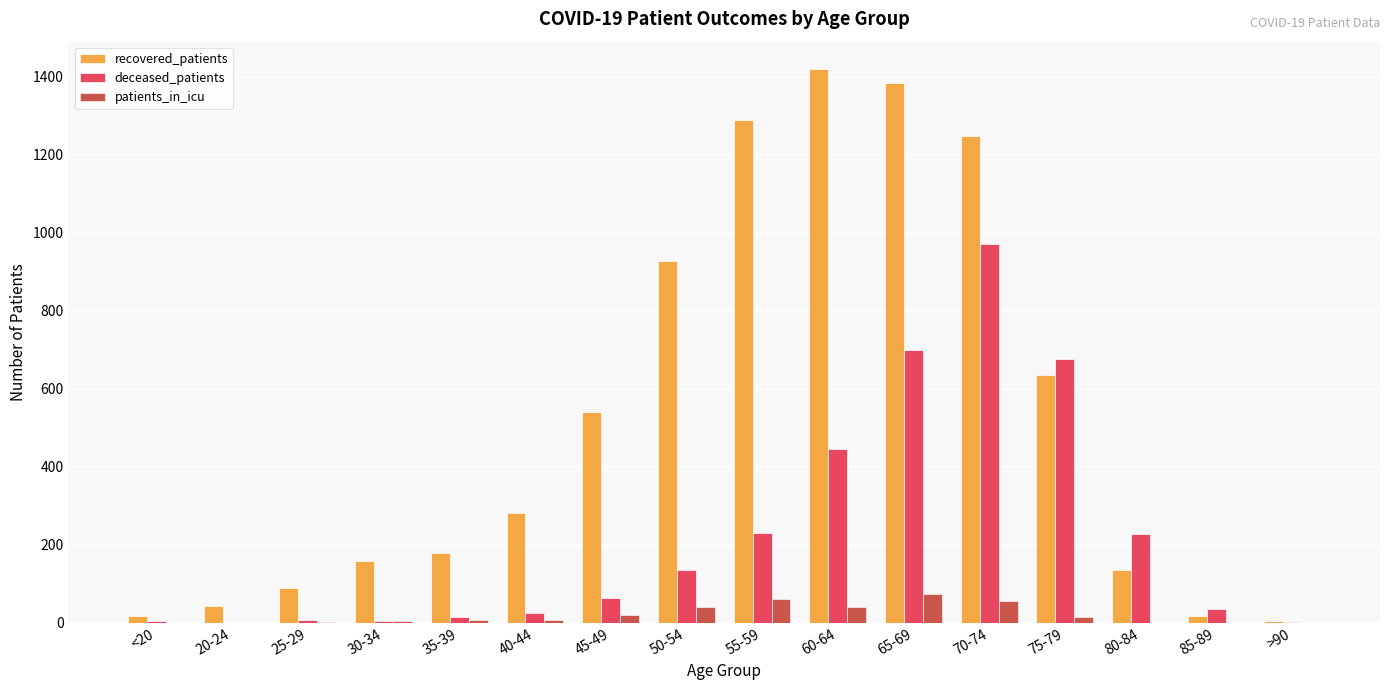

Which series has the largest total across all categories?

recovered_patients